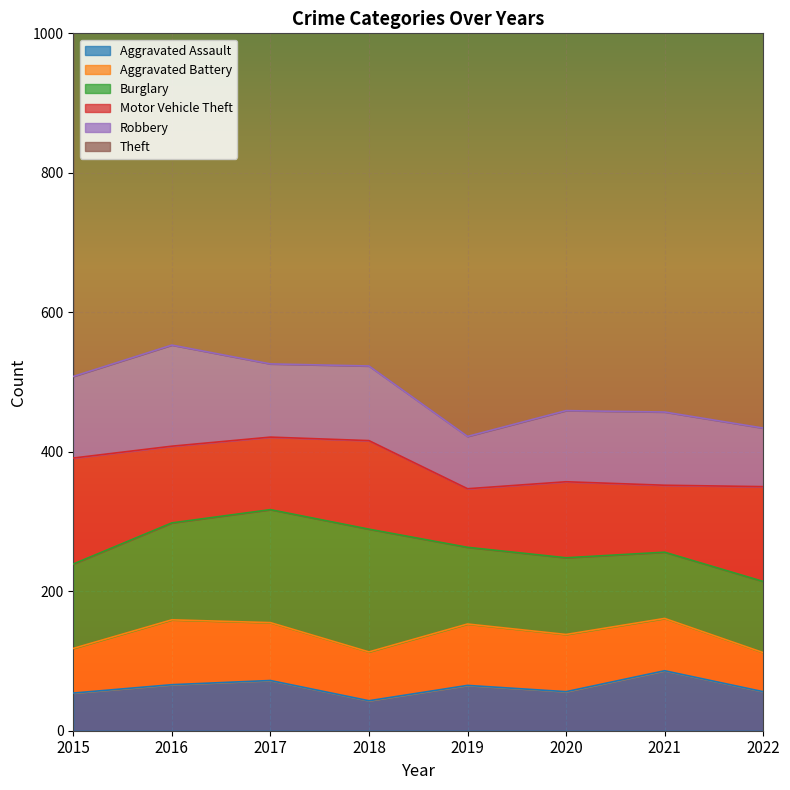

What is the sum of all Aggravated Assault values?

498